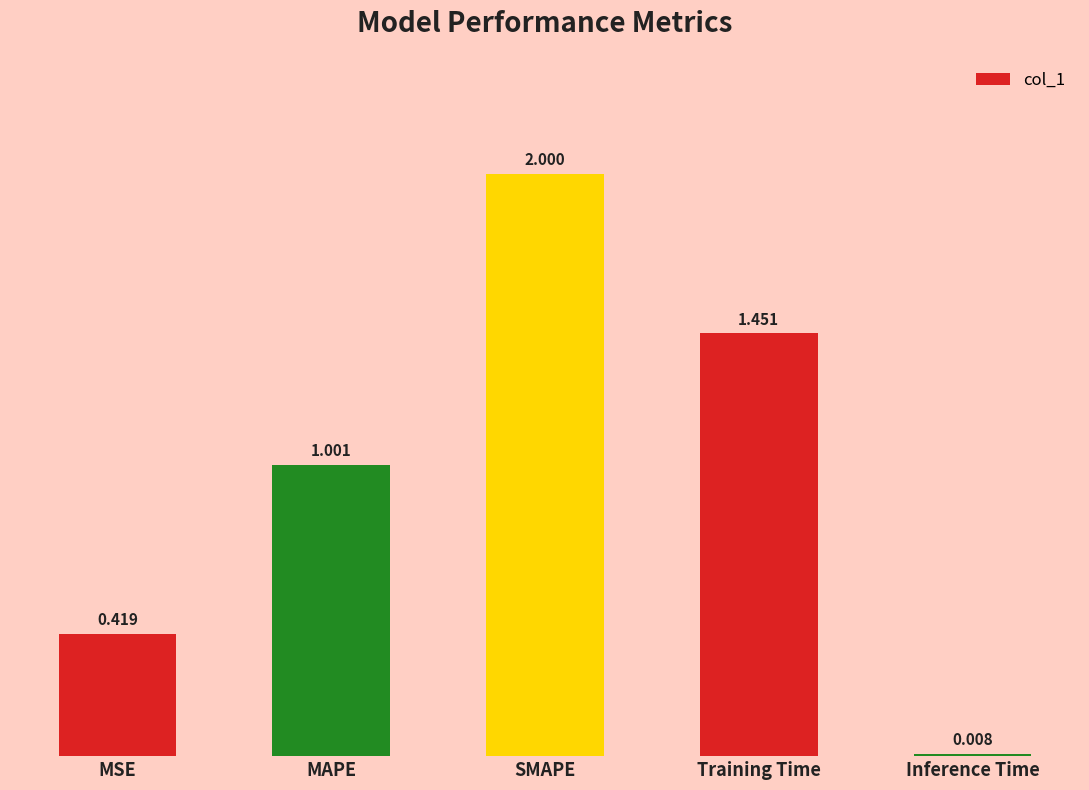

What is the difference between the maximum and second lowest values?

1.6